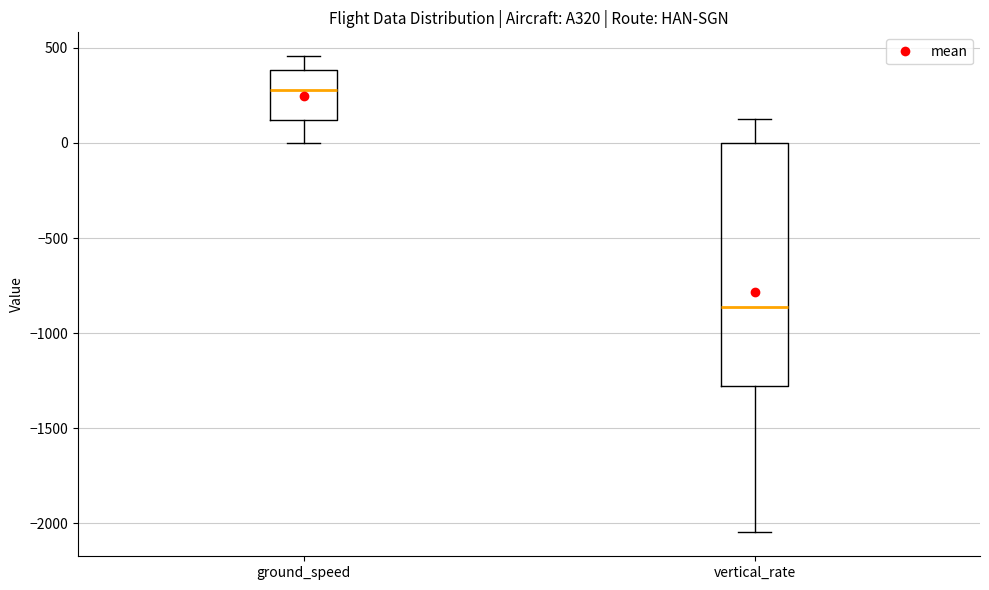

Where does the upper whisker of the box for ground_speed end on the y-axis? The values are not printed on the chart, so give them approximately, as read against the axis.

450